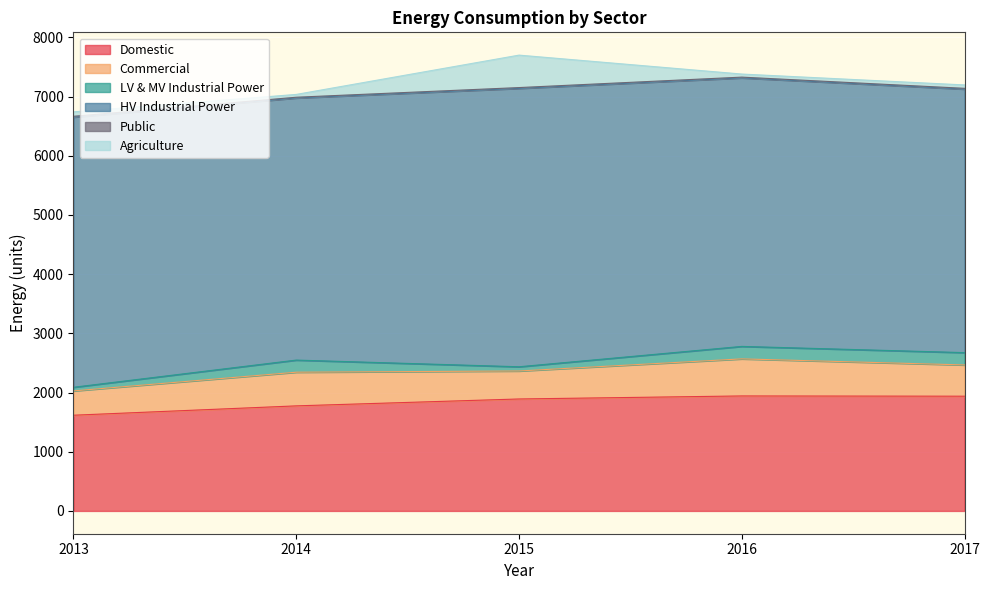

What is the maximum value for Domestic?

1942.4